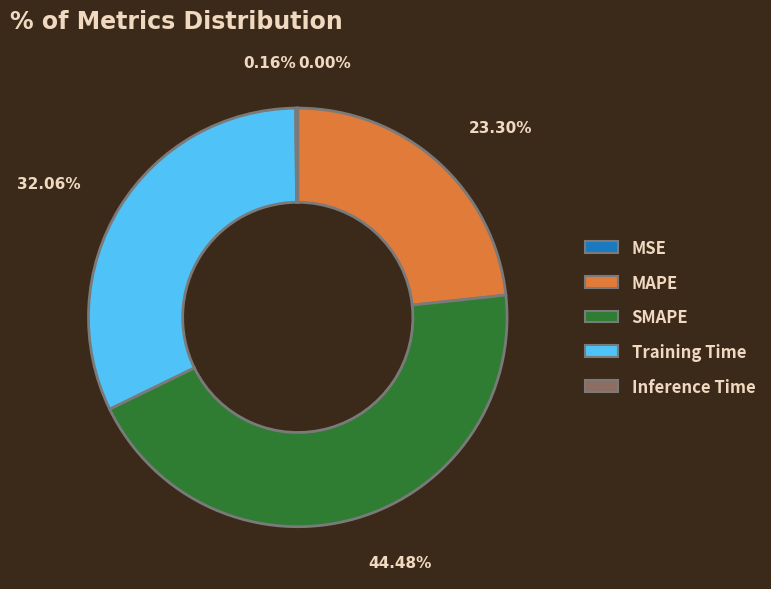

Is there any slice that represents more than half of the pie?

No